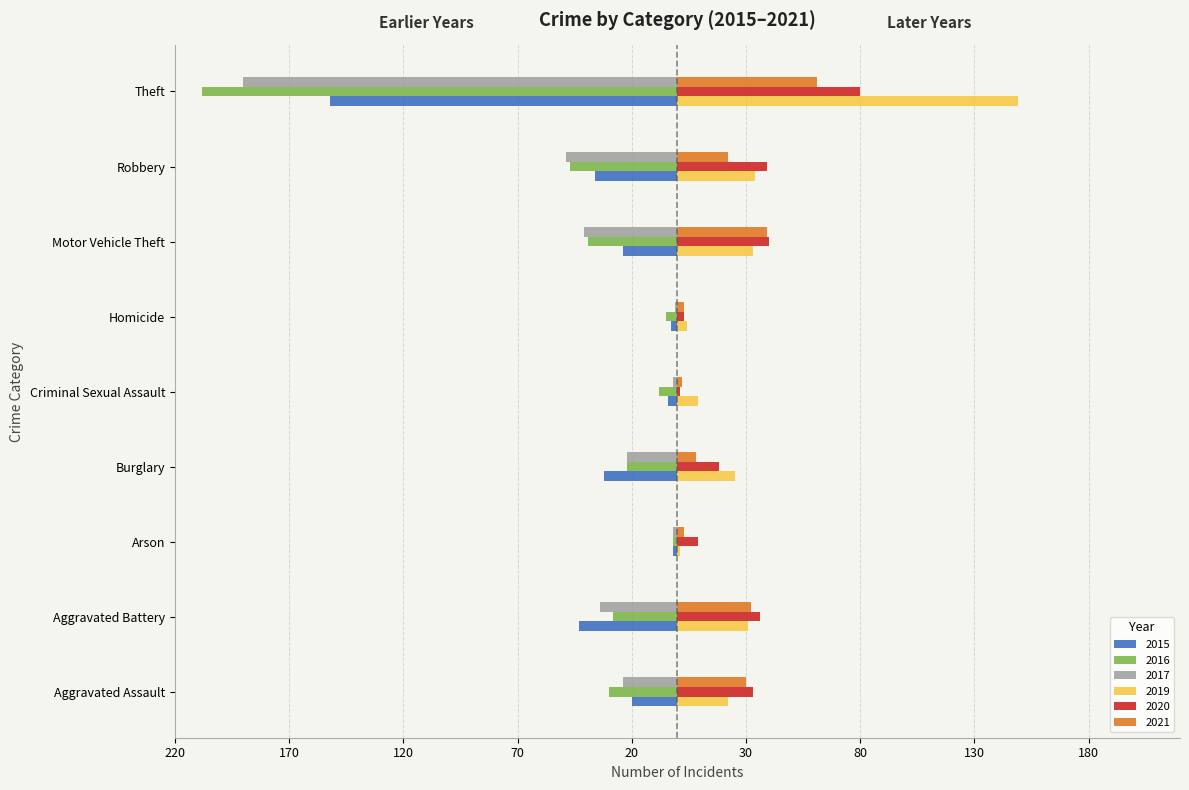

What are all the series names shown in the legend?

2015, 2016, 2017, 2019, 2020, 2021